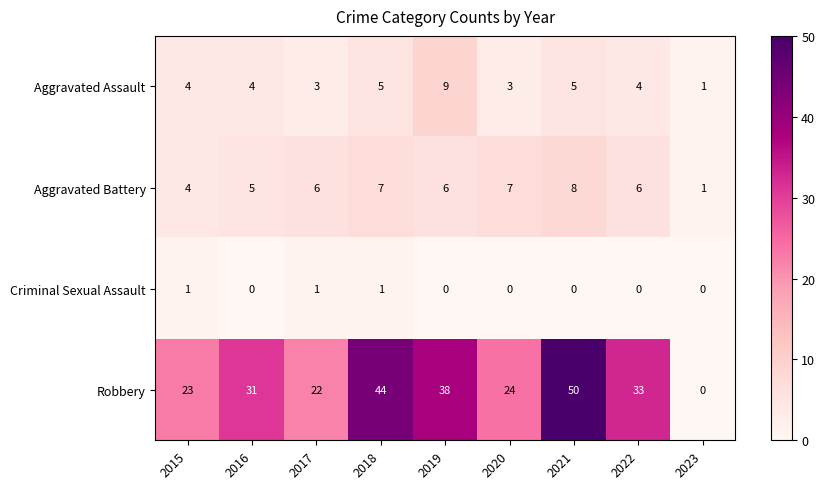

Count the number of categories in the chart.

9